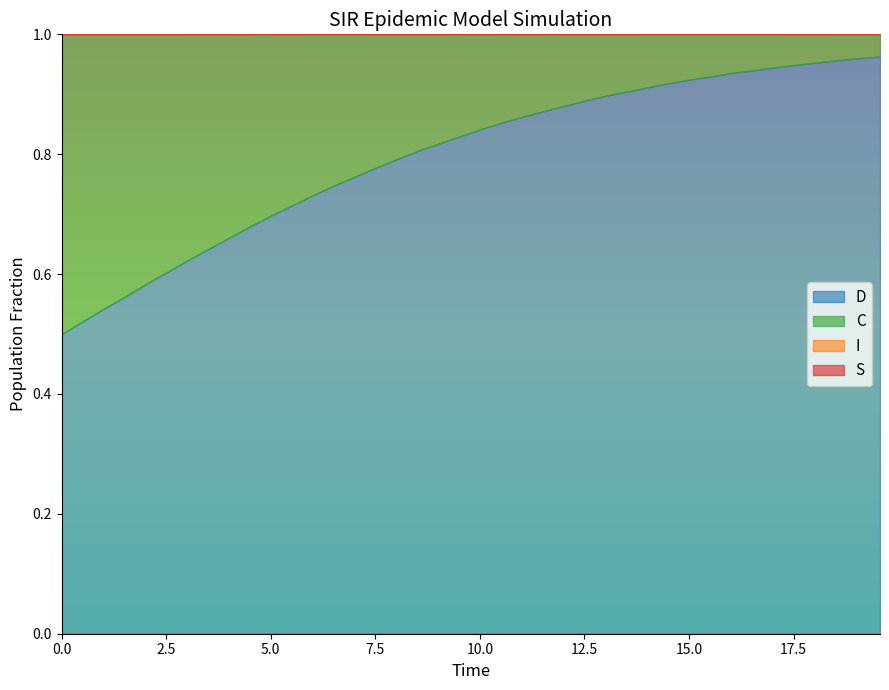

At how many categories does at least one series exceed 0?

40